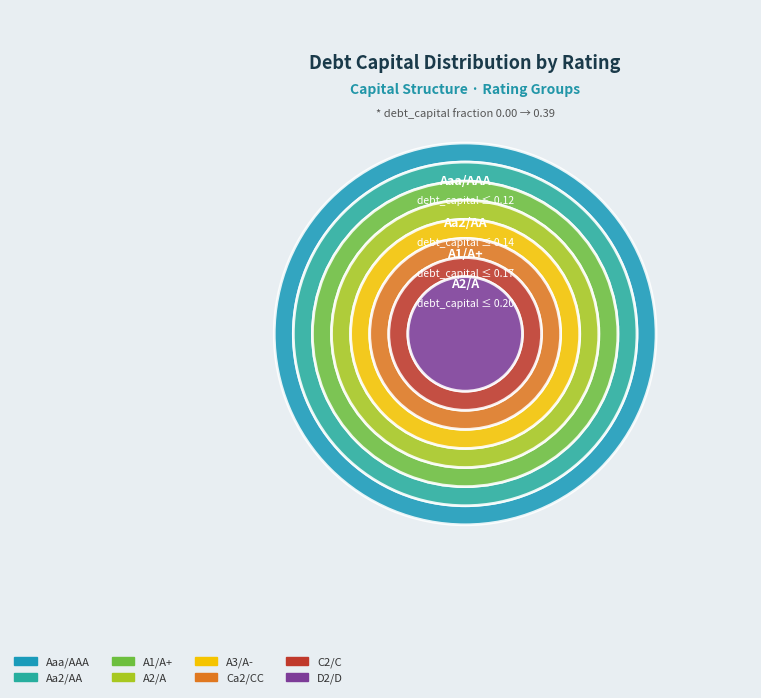

To the nearest percent, what is the average slice percentage?

14%